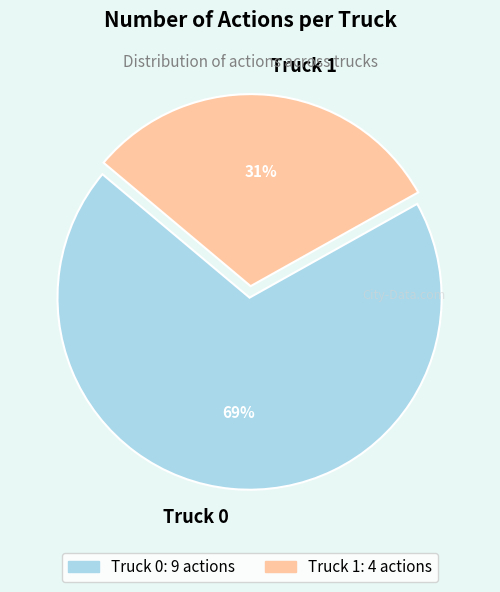

What percentage is the Truck 0 slice, to the nearest percent?

69%